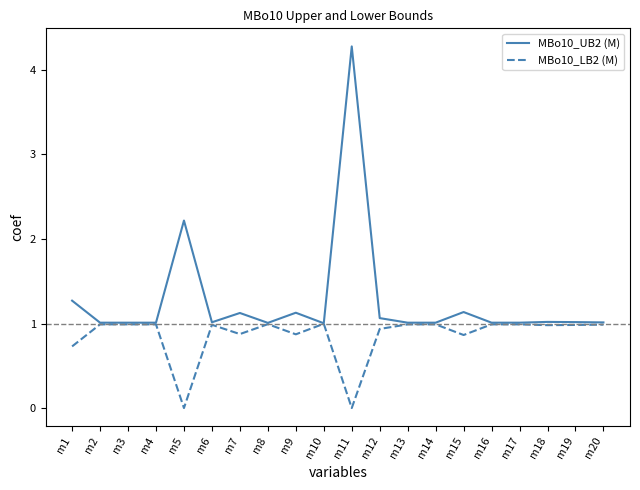

Does the chart have visible grid lines?

No